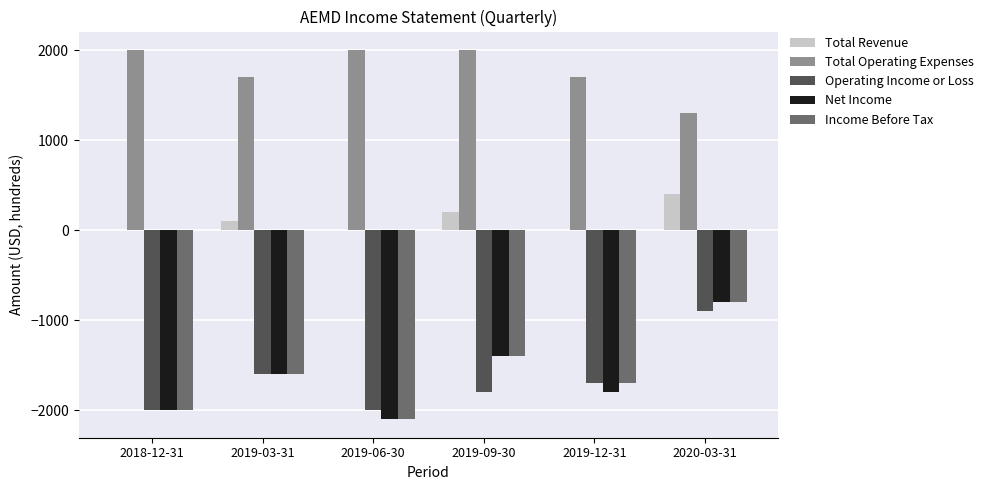

Which series has the largest total across all categories?

Total Operating Expenses